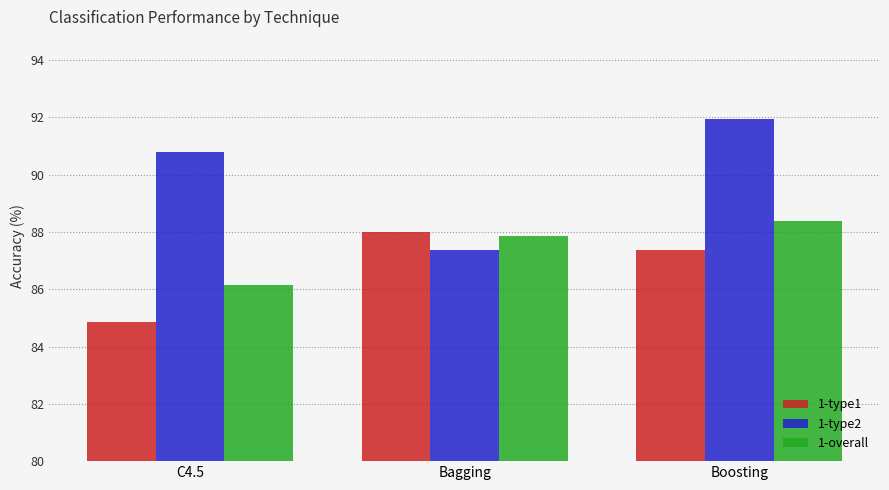

The value of 1-overall at Boosting is 123.4. True or false?

False